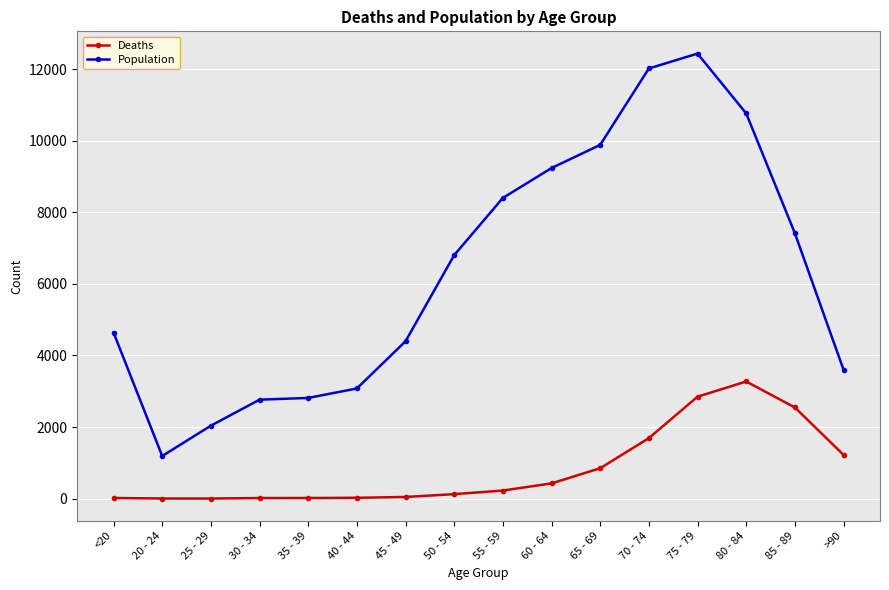

True or false: Population and Deaths cross at least once.

False